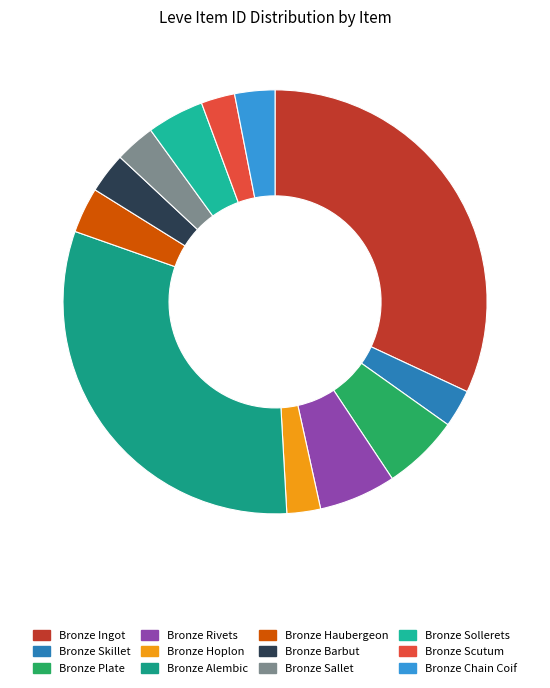

Is the sum of Bronze Skillet and Bronze Scutum greater than half?

No